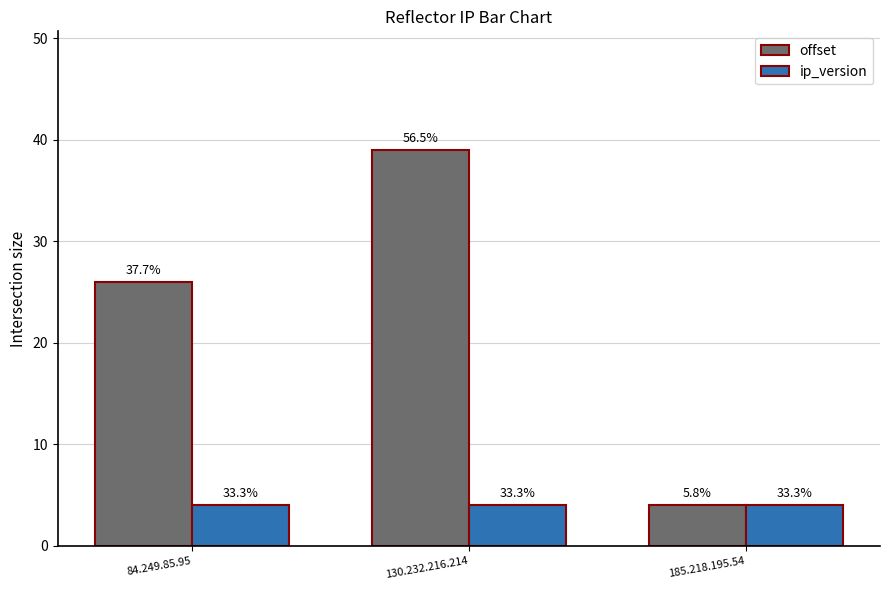

How many bars are there in each group?

2